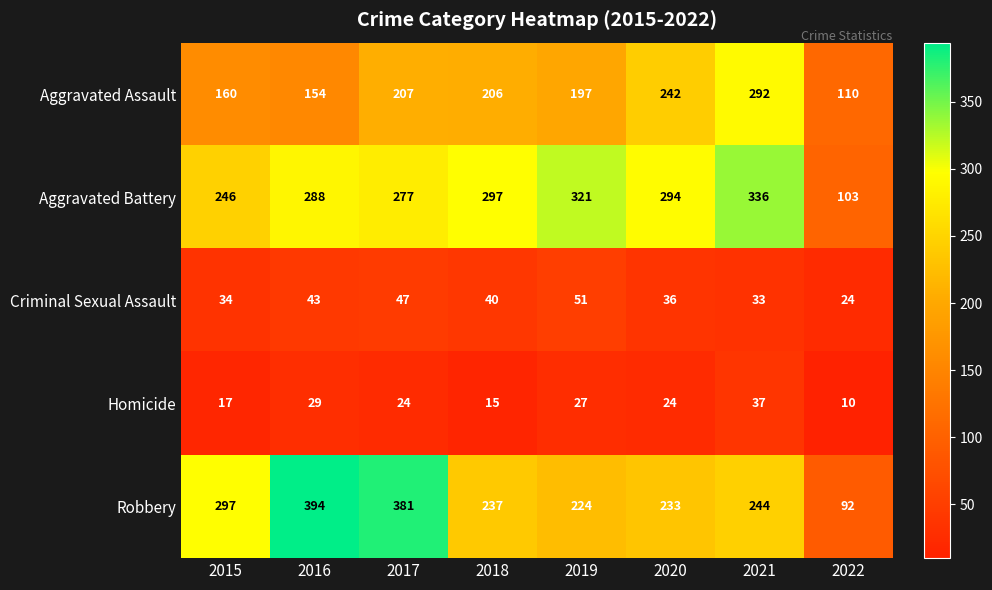

What is the difference between the Robbery values at 2015 and 2018?

60